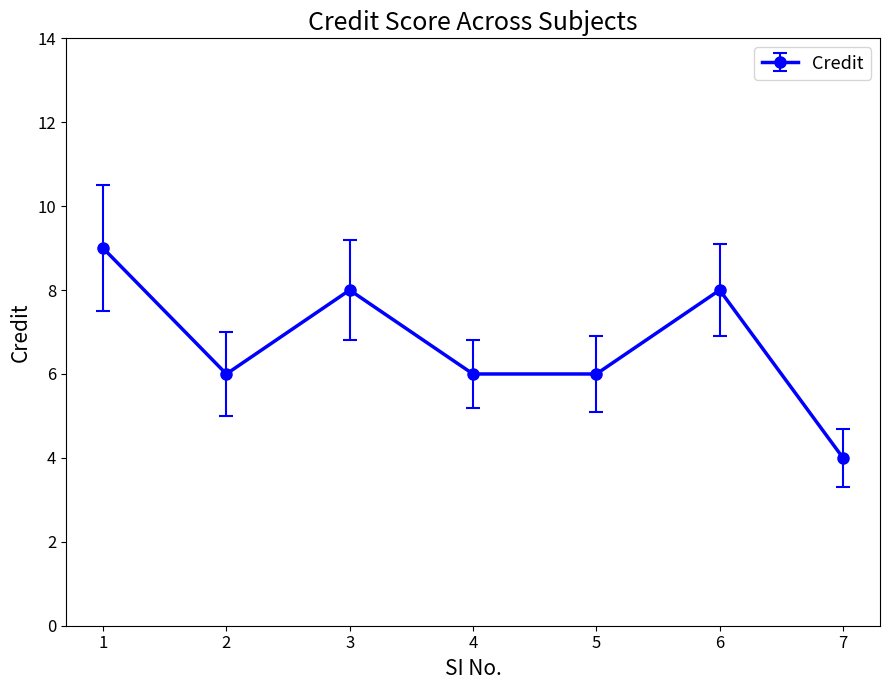

Count the values in the range 6 to 8.

5